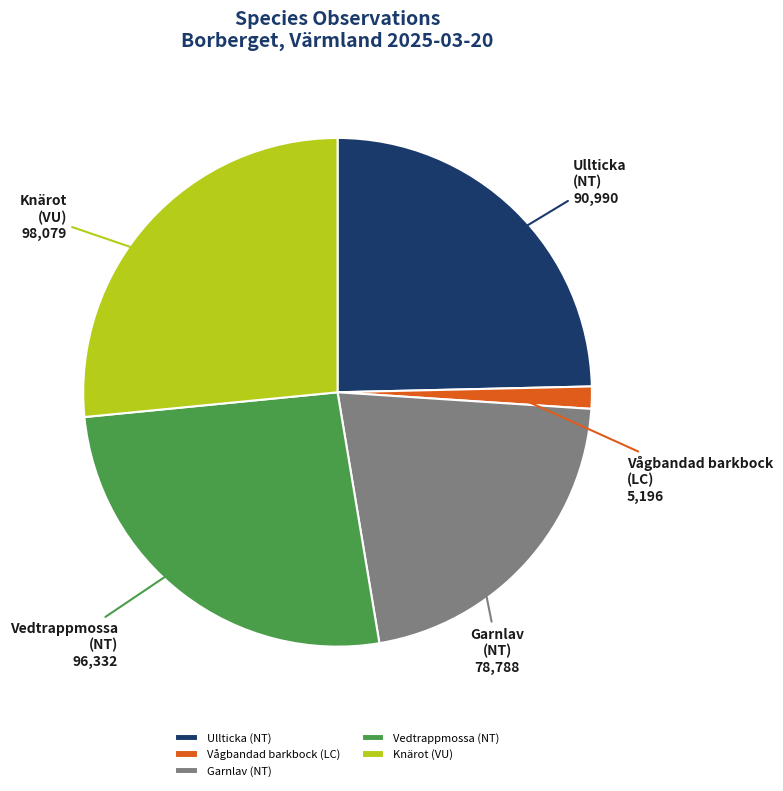

Combined, do Vedtrappmossa (NT) and Vågbandad barkbock (LC) account for over 50%?

No